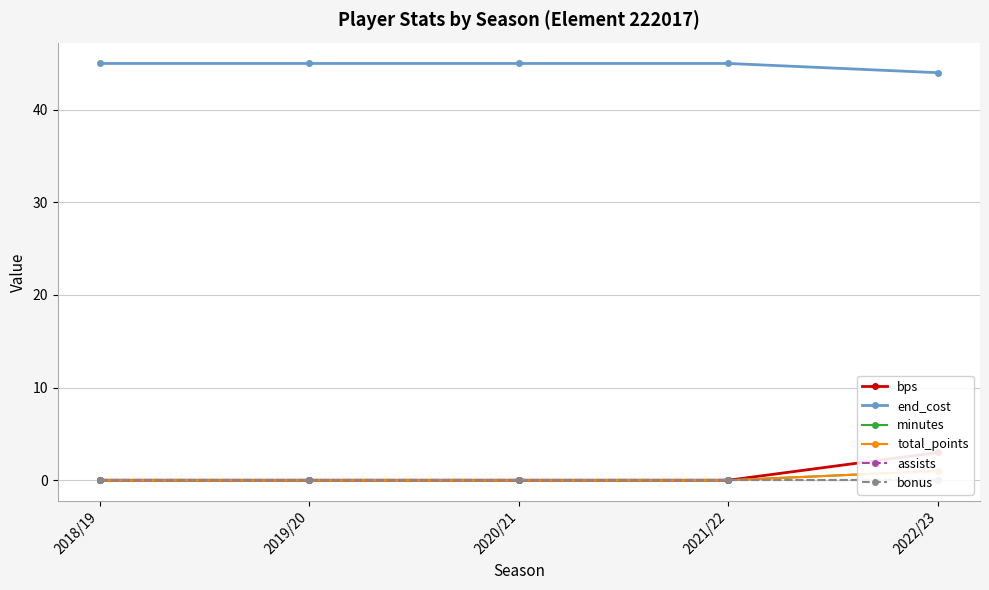

True or false: bps and minutes intersect in this chart.

False